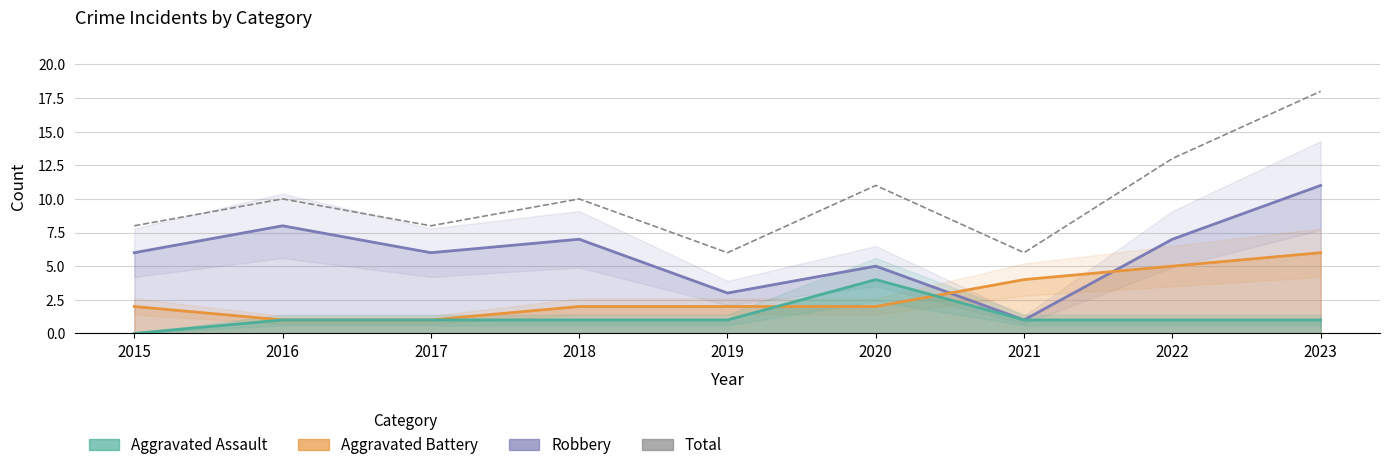

What is the approximate value of Aggravated Assault at 2017?

1